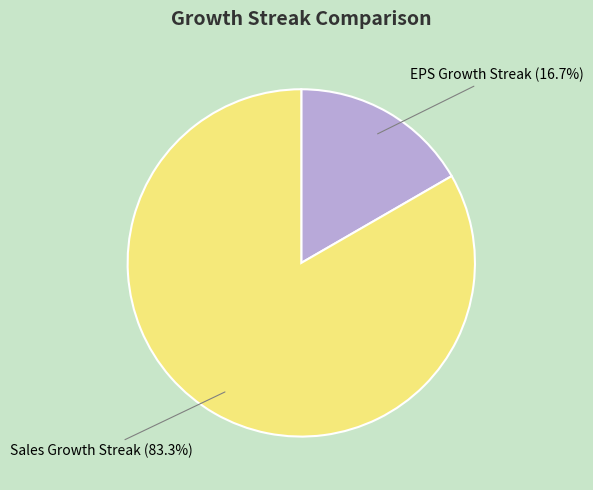

To the nearest percent, what is the difference between the Sales Growth Streak and EPS Growth Streak slice percentages?

67%